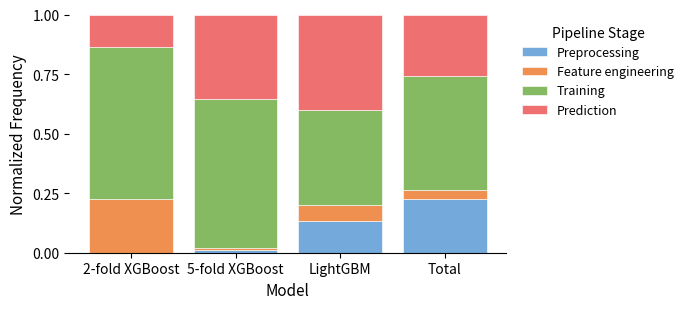

At which label does Preprocessing reach its peak?

Total